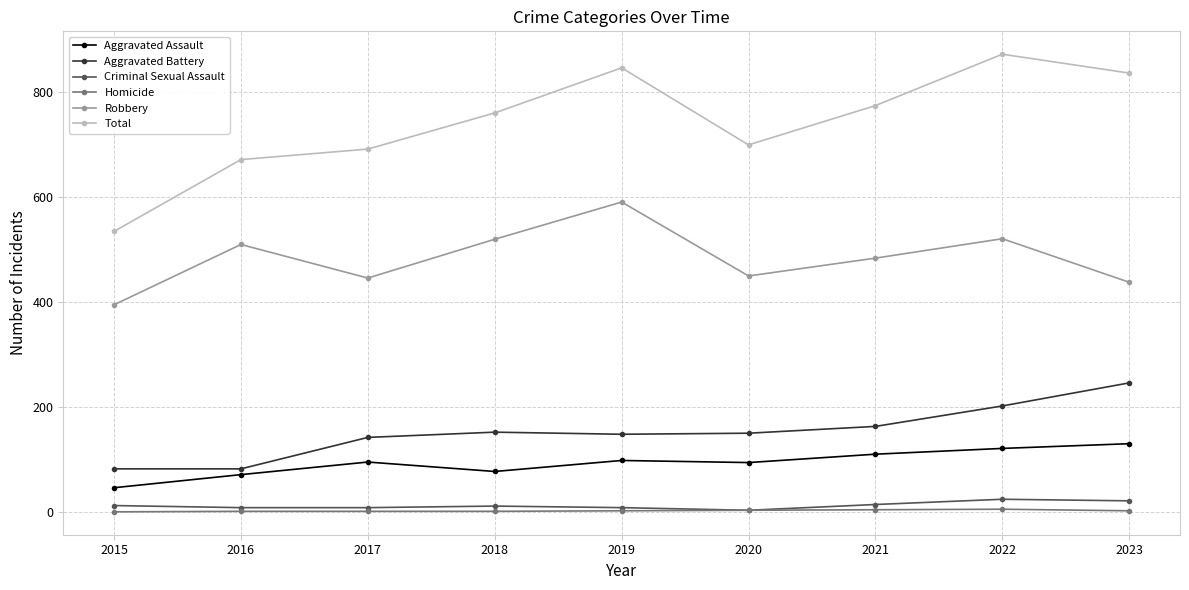

True or false: Homicide and Aggravated Assault intersect in this chart.

False